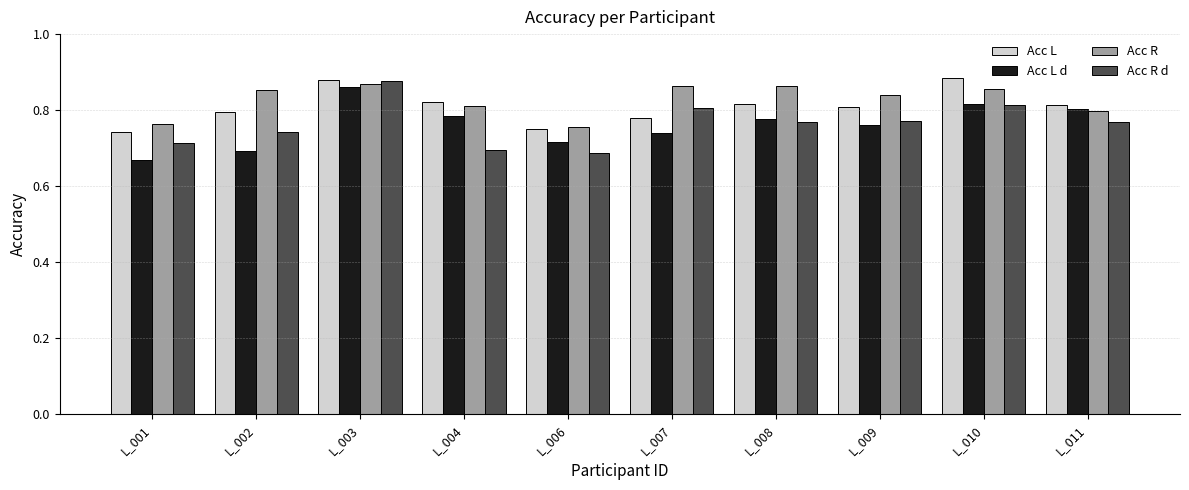

Which series changed the most between L_002 and L_008?

Acc L d